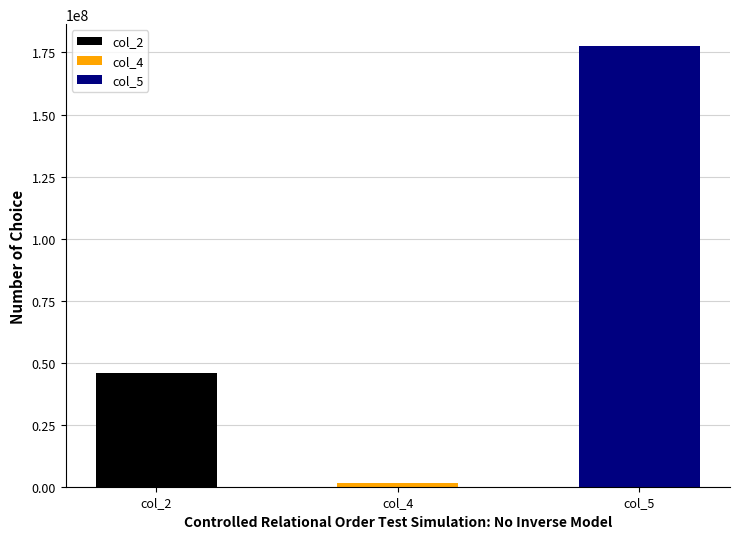

What is the difference between the maximum and minimum values?

176174246.5